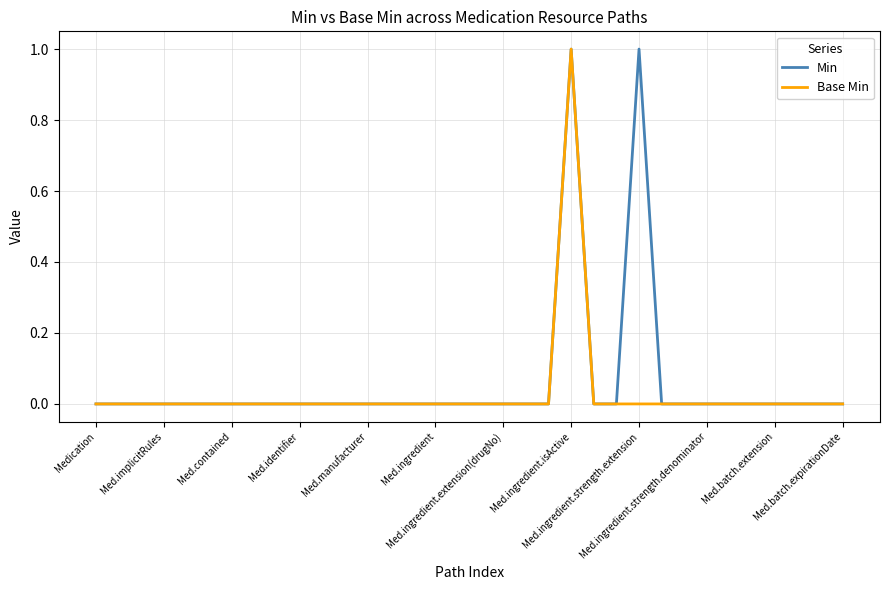

Is this an area chart (filled region under the line)?

No